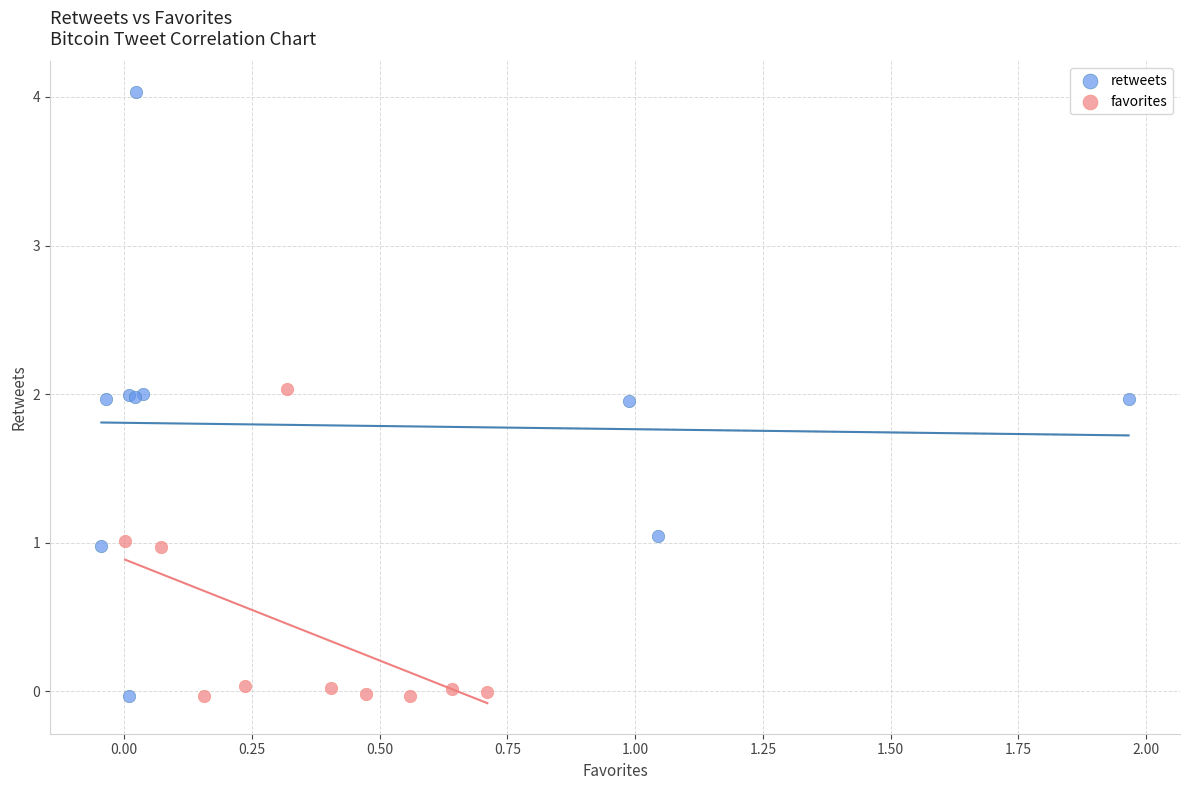

Which series reaches the maximum Y coordinate?

retweets